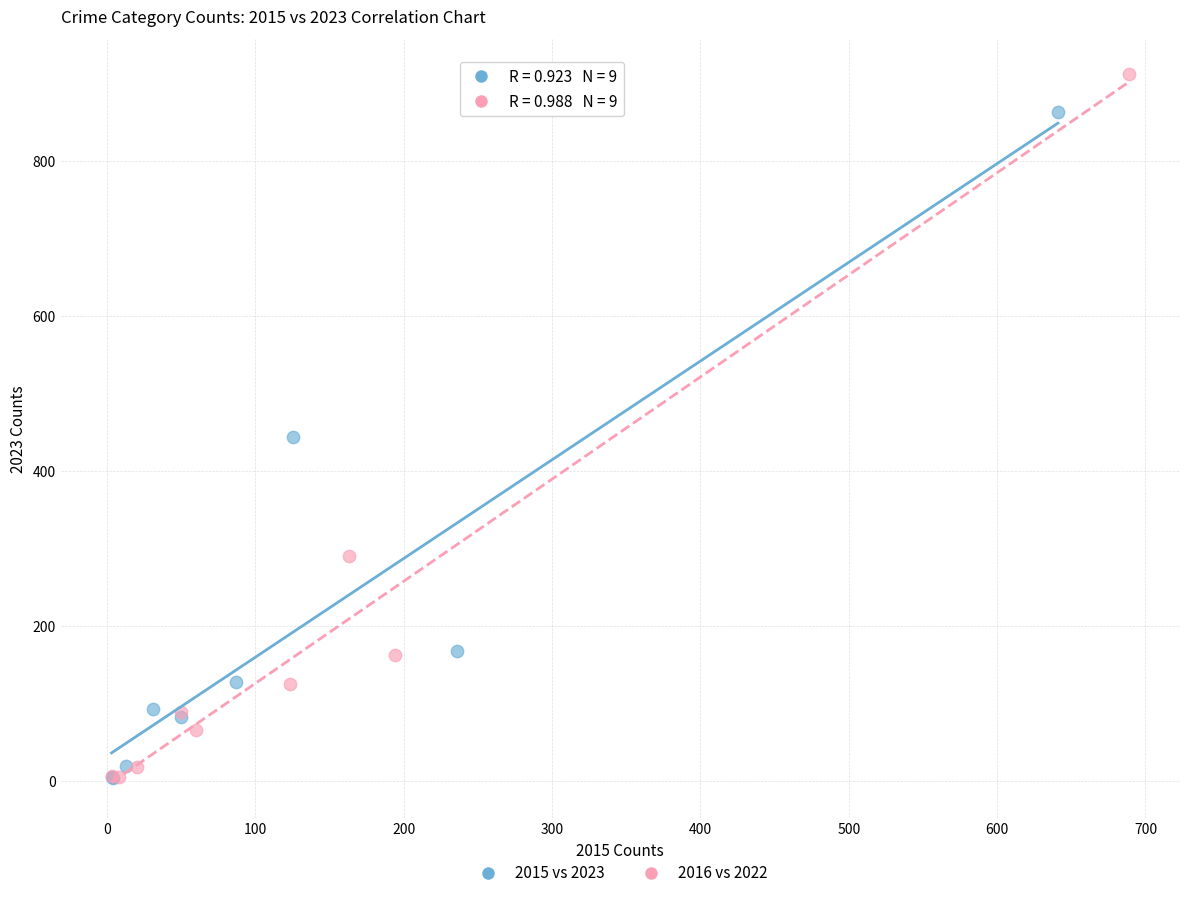

Which series reaches the maximum Y coordinate?

2016 vs 2022